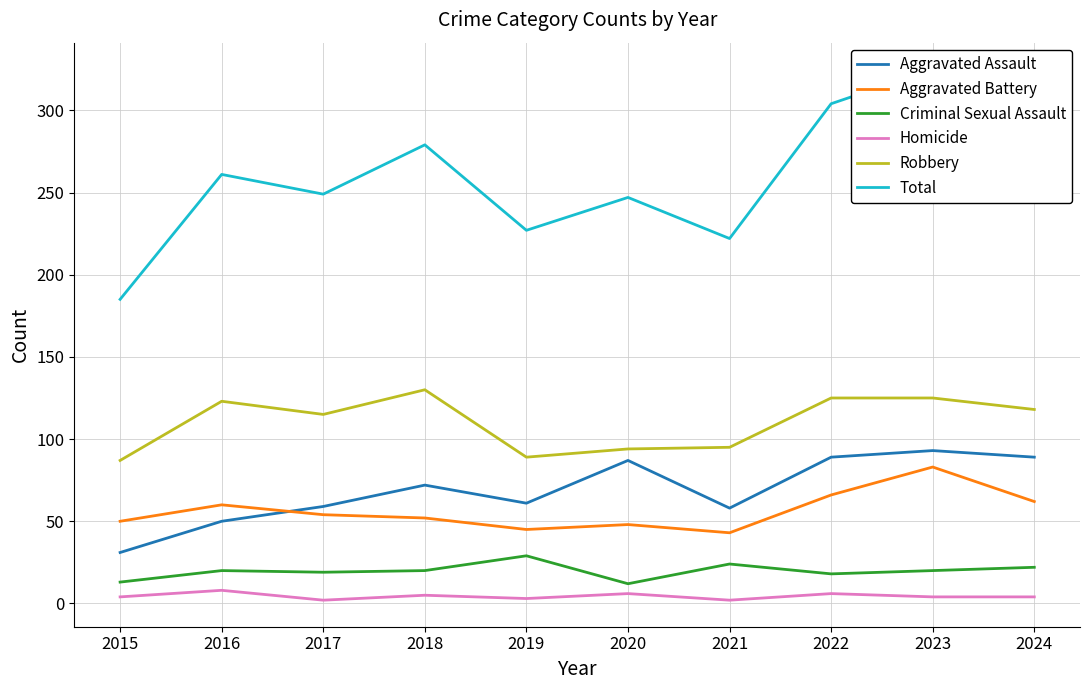

At which category does the chart reach its minimum across all series?

2017